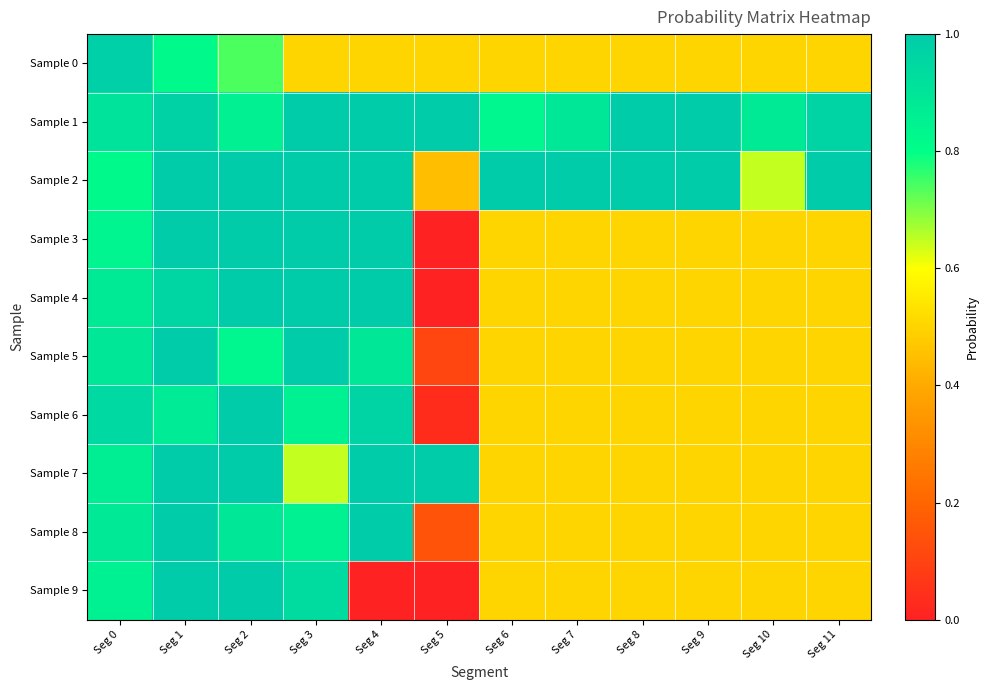

Which series has the widest spread of values?

Sample 3